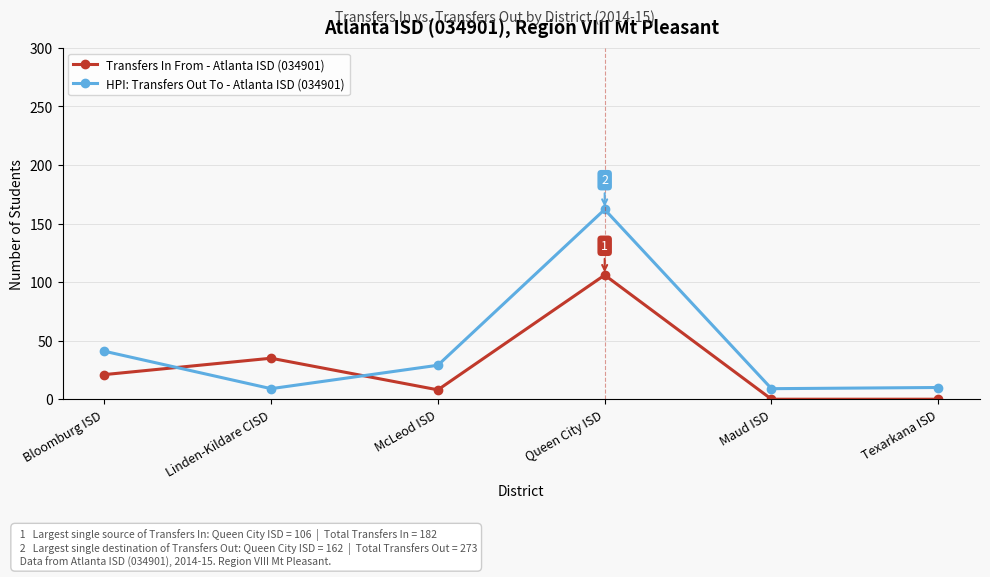

The value of Transfers In From - Atlanta ISD (034901) at Bloomburg ISD is 21. True or false?

True